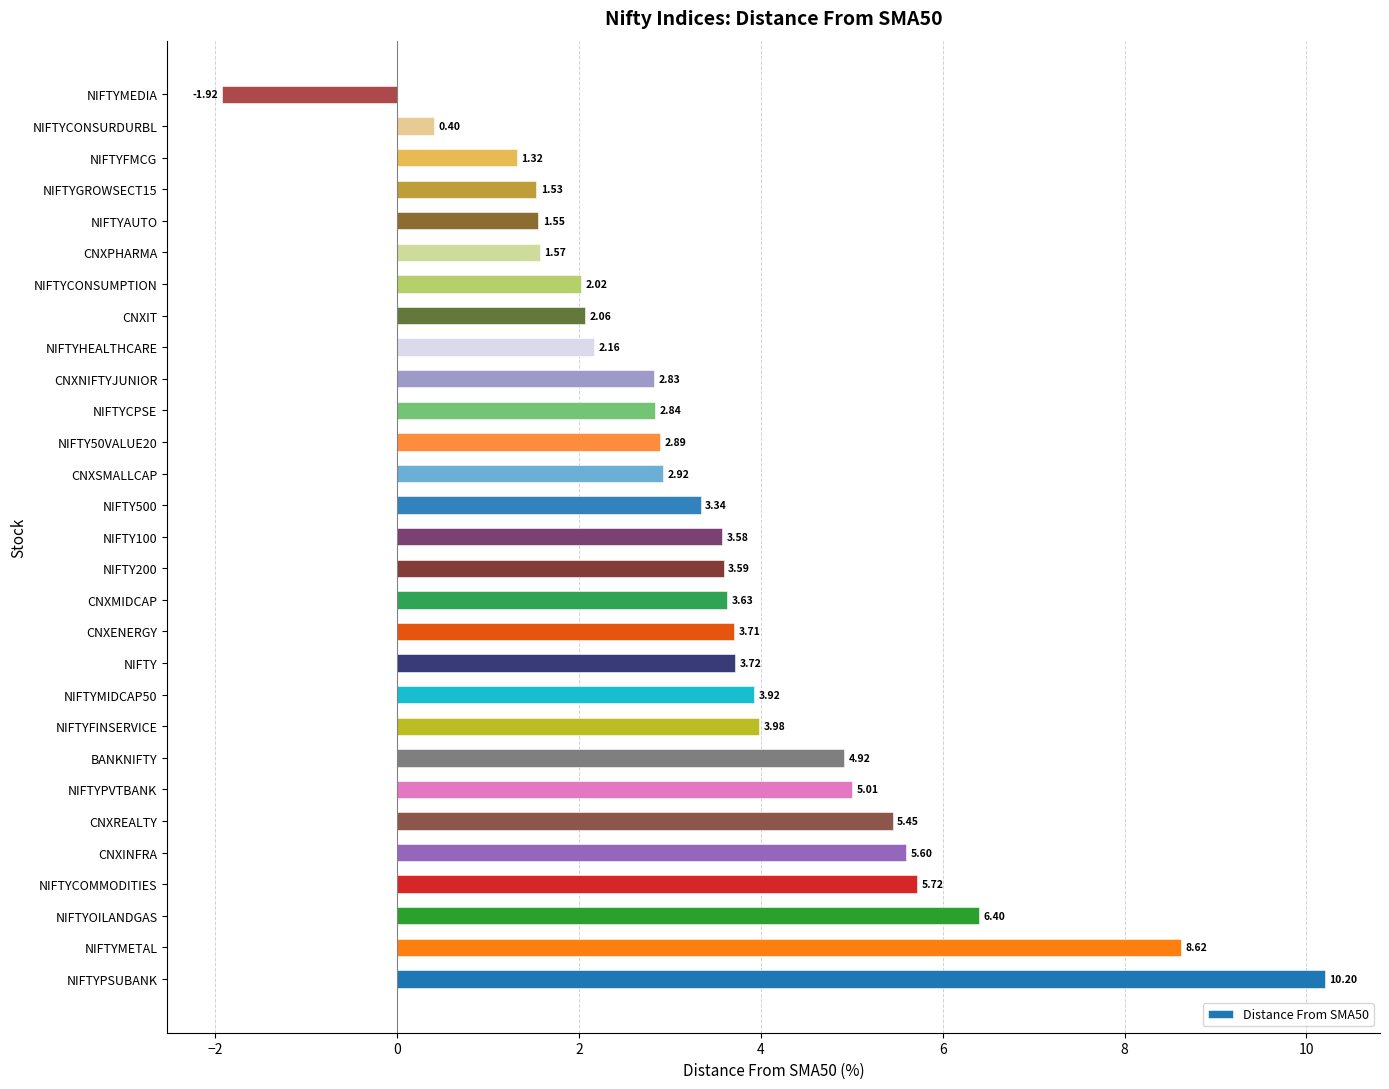

What is the ratio of the value at CNXNIFTYJUNIOR to the value at NIFTY500?

0.8